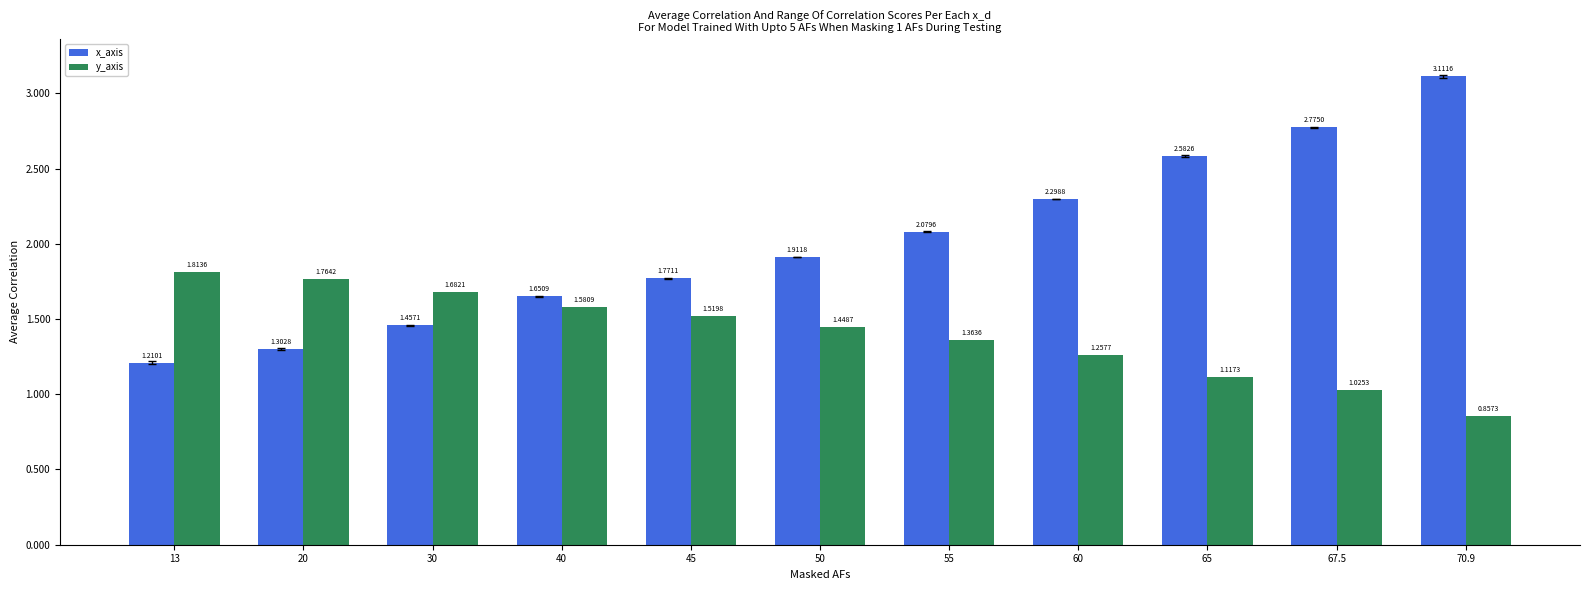

What is the total value across all series at 65?

3.7